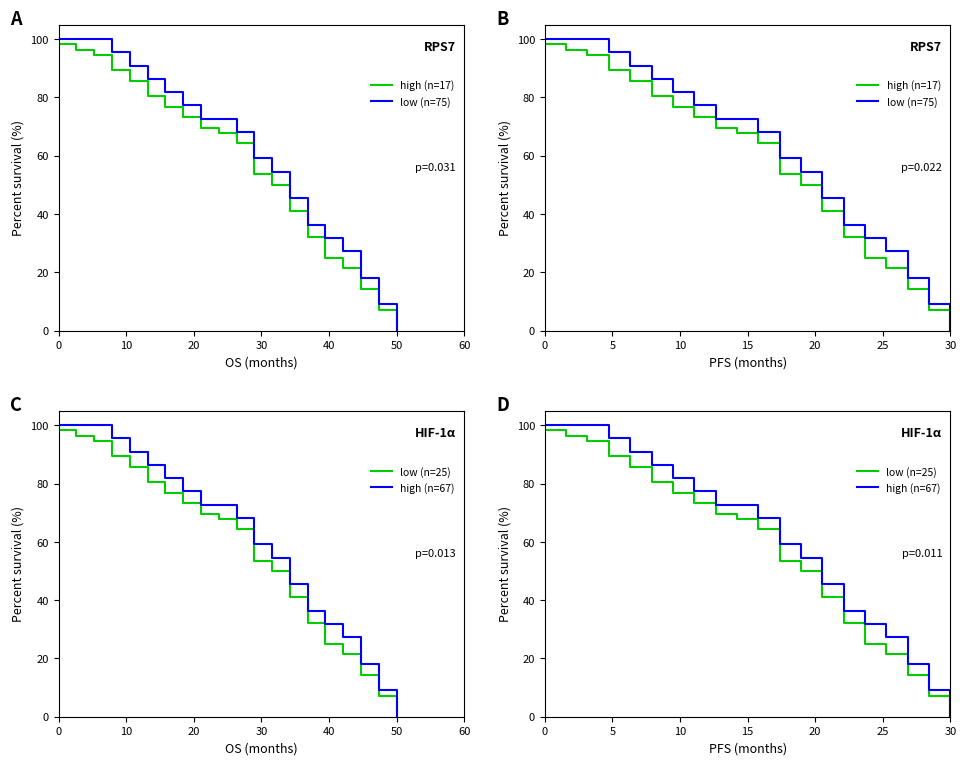

How many lines are shown in the chart?

4